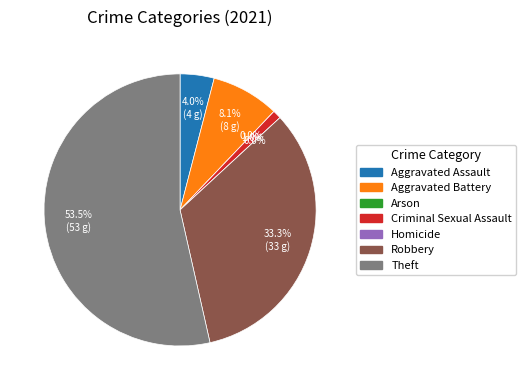

Count the number of slices in the pie.

7